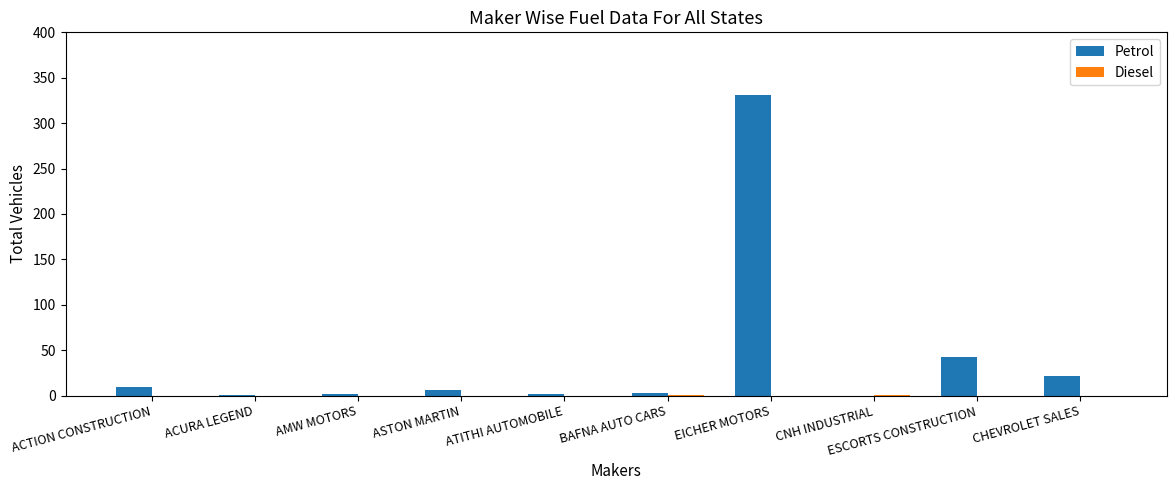

The value of Petrol at ESCORTS CONSTRUCTION is 43. True or false?

True